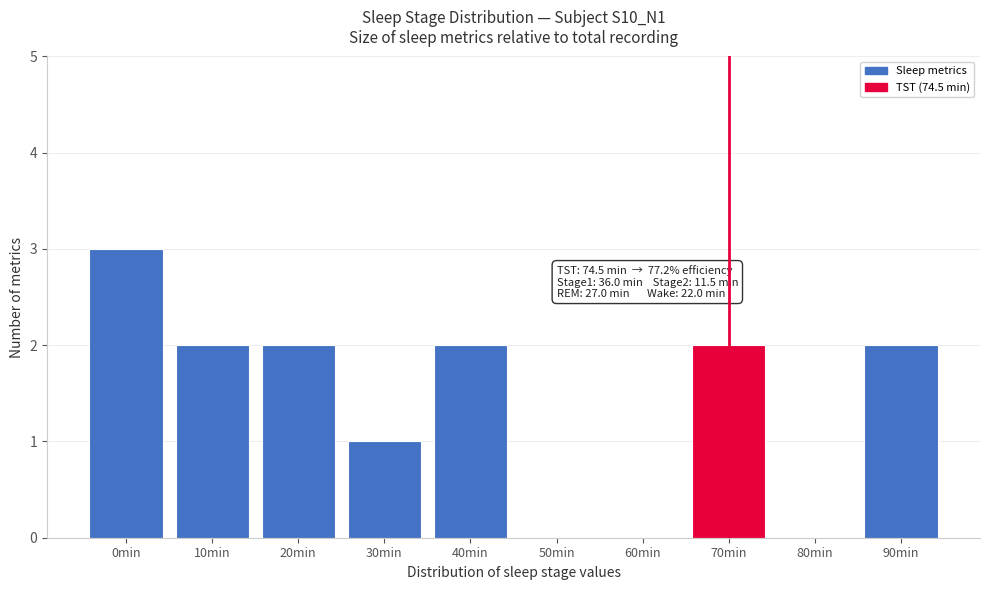

Reading right to left, what are all the values shown in this chart?

90min=2	80min=0	70min=2	60min=0	50min=0	40min=2	30min=1	20min=2	10min=2	0min=3